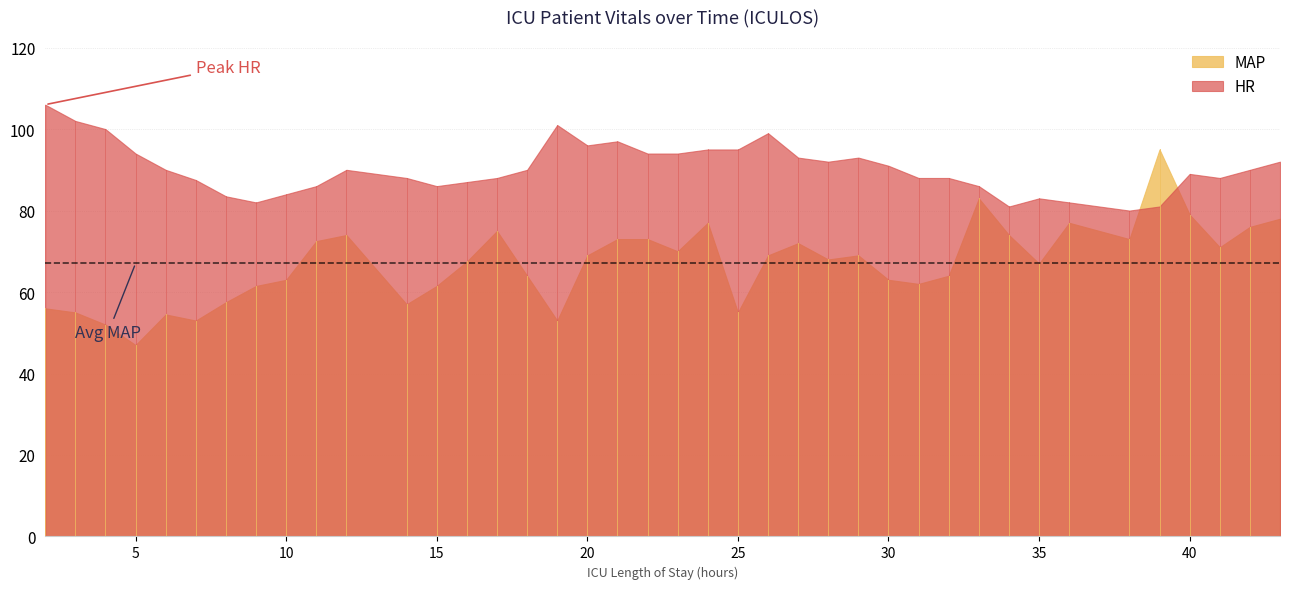

The value of HR at 27 is 45.6. True or false?

False